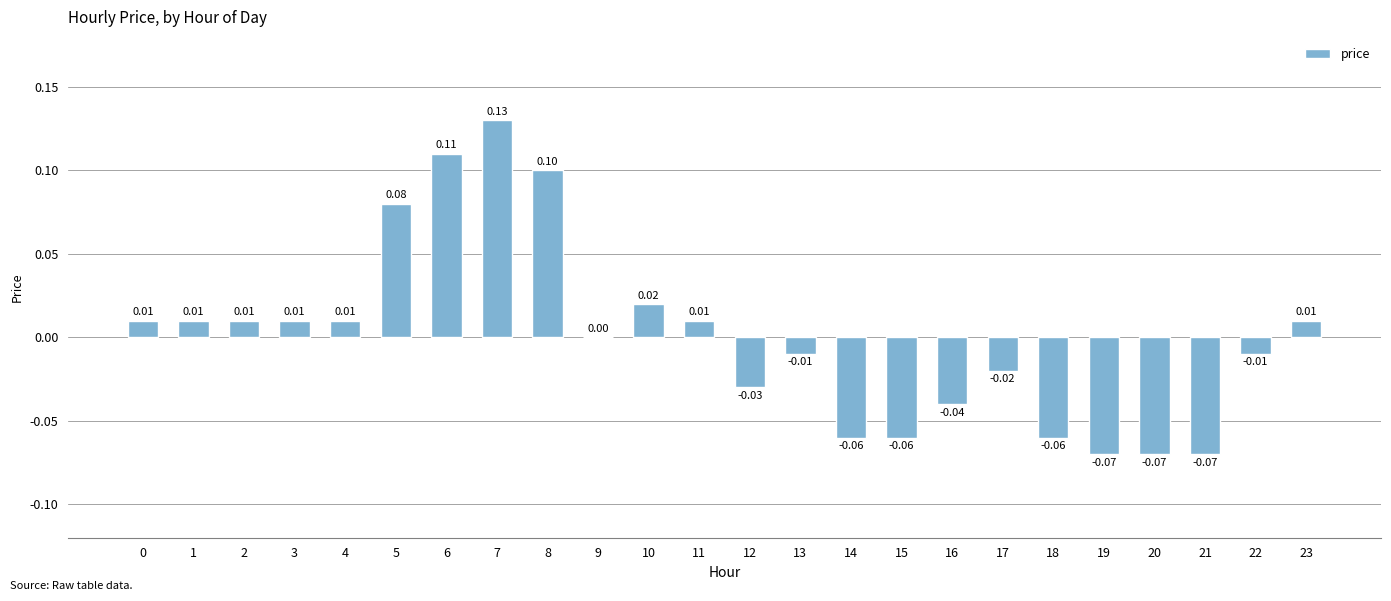

Which has a higher value, 12 or 5?

5